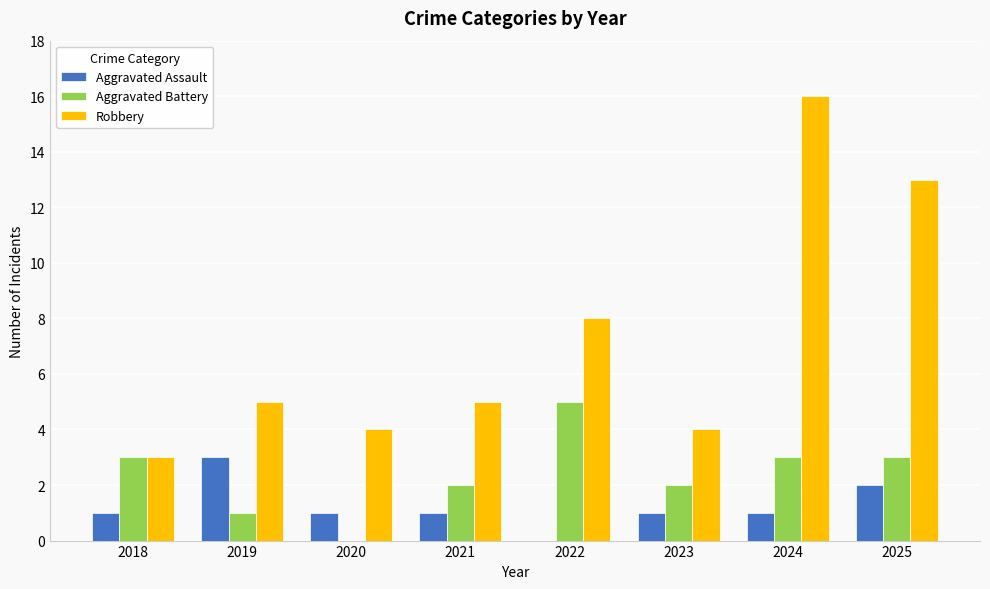

At which label does Aggravated Assault reach its peak?

2019